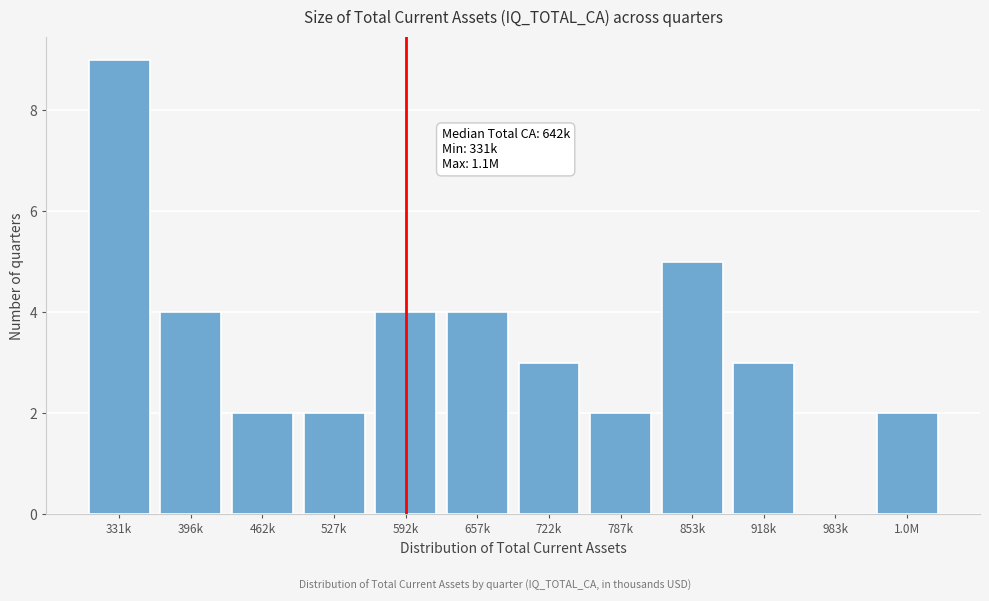

Reading left to right, list all the values displayed in this chart.

331k=9	396k=4	462k=2	527k=2	592k=4	657k=4	722k=3	787k=2	853k=5	918k=3	983k=0	1.0M=2